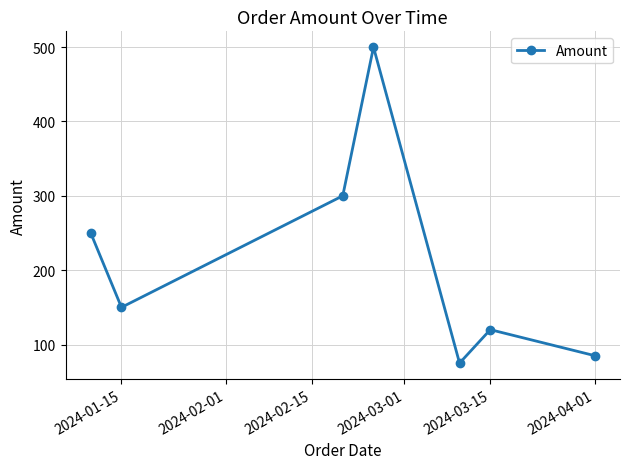

What is the smallest value displayed?

75